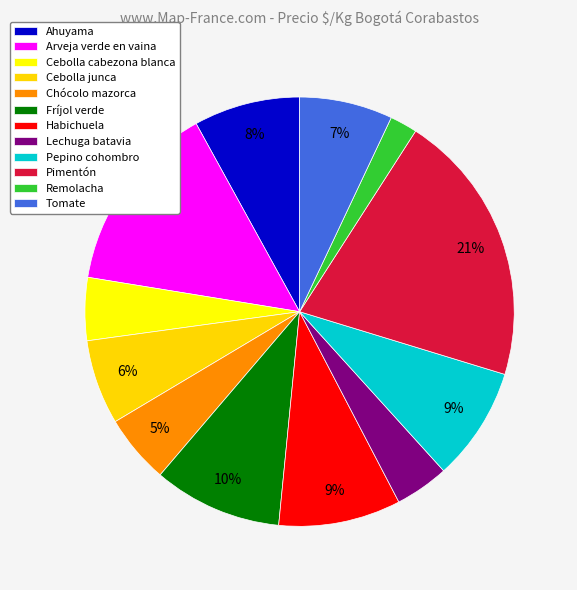

How many segments does this pie chart have?

12